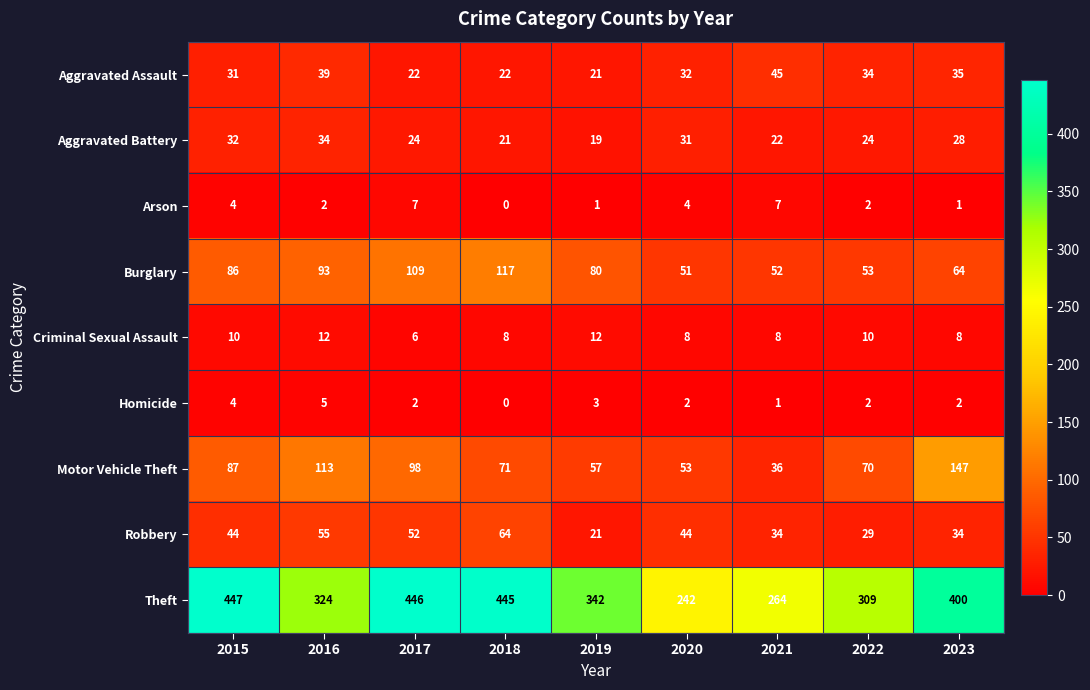

How many distinct data groups are displayed?

9